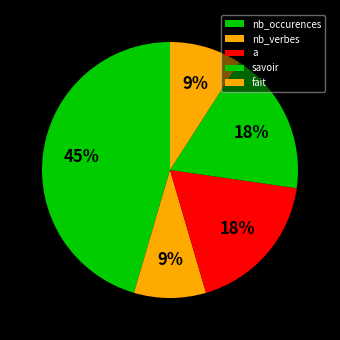

To the nearest percent, what is the average slice percentage?

20%